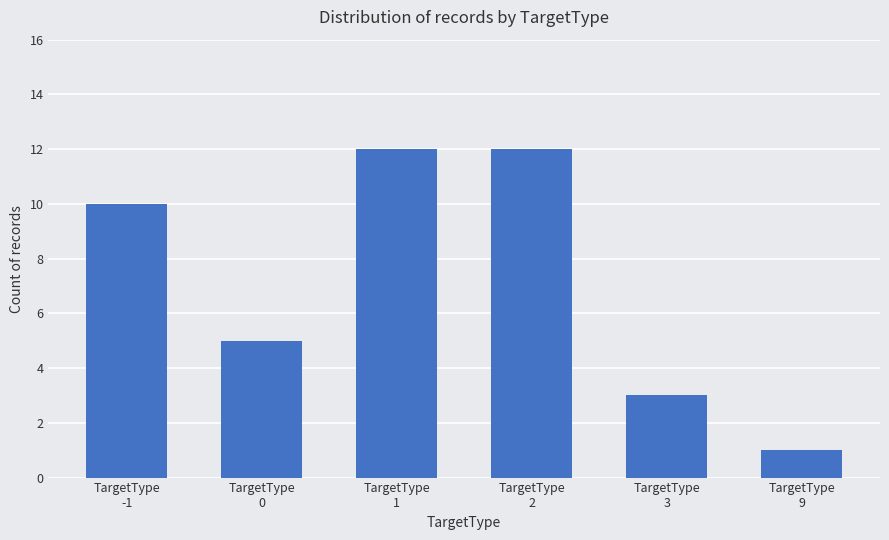

What is the approximate value at TargetType
3, to the nearest 5?

5